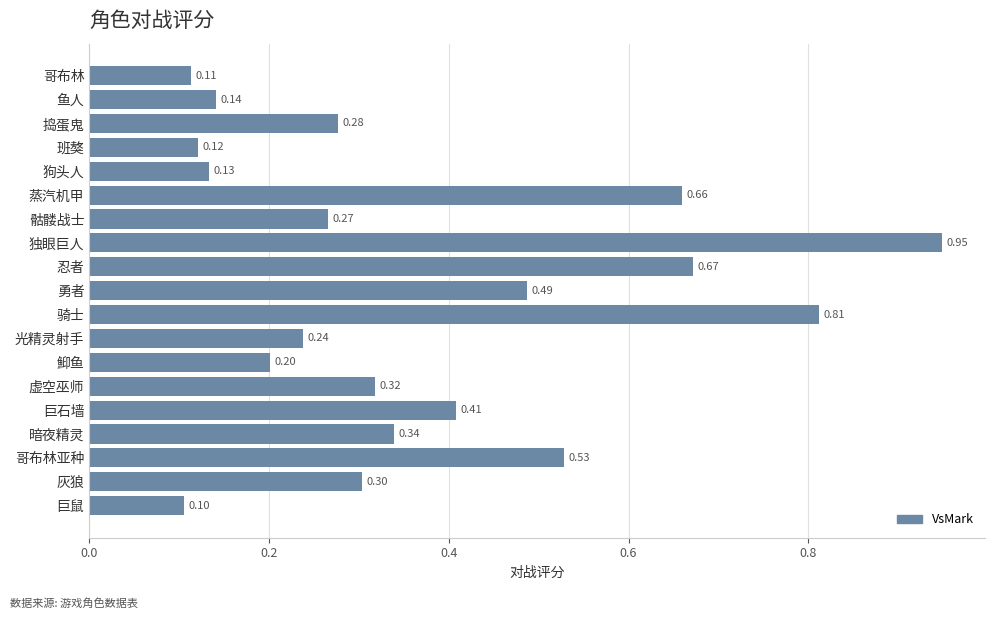

Which label corresponds to the smallest value in the chart?

巨鼠